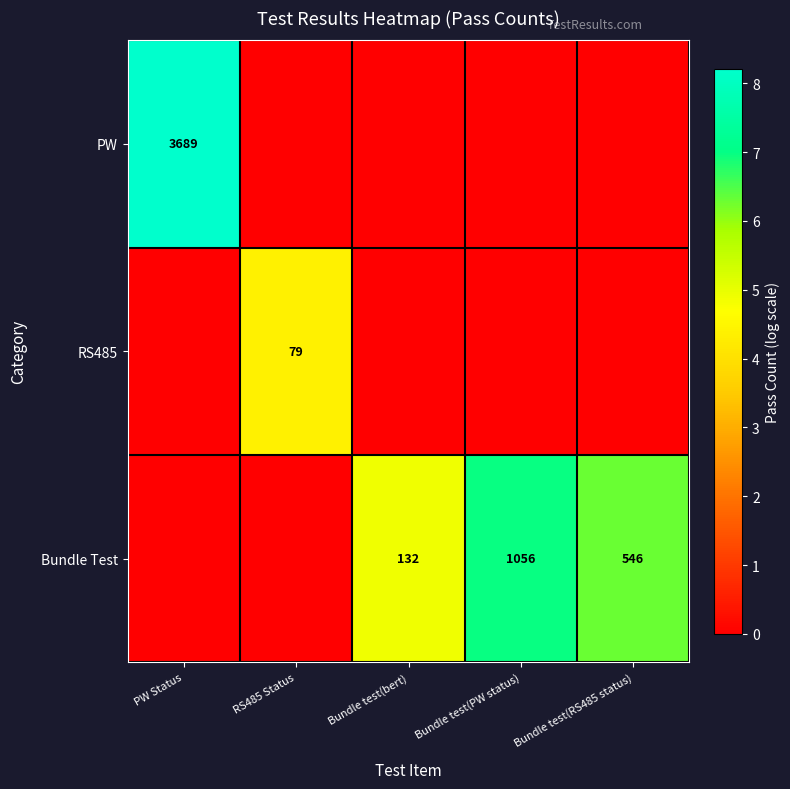

The Bundle Test series shows 225 at Bundle test(bert). True or false?

False